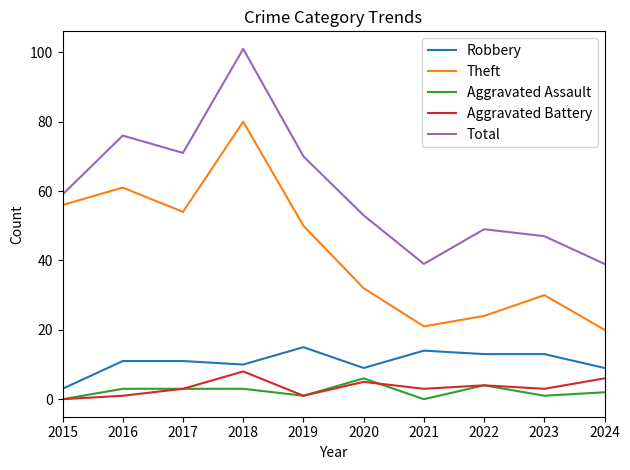

Does the chart have visible grid lines?

No